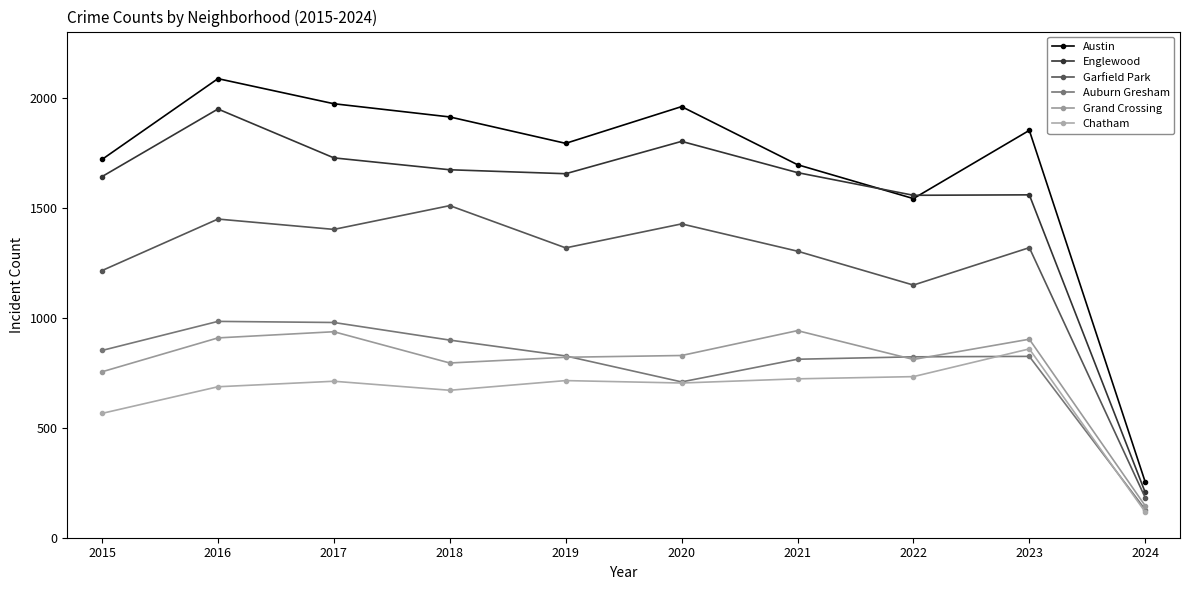

Between 2018 and 2023, which series saw the biggest shift?

Garfield Park